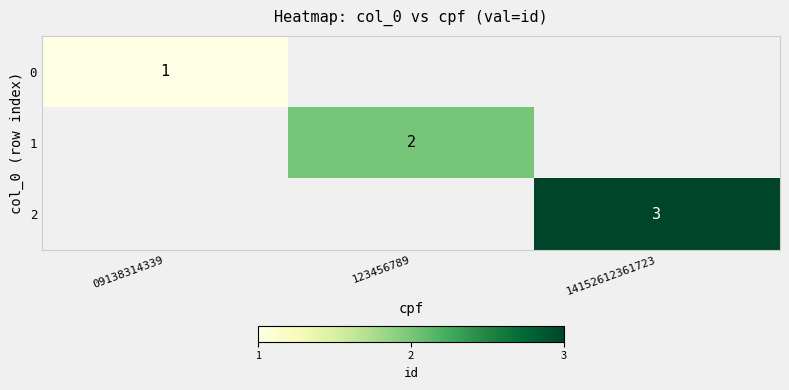

The 0 series shows 0 at 09138314339. True or false?

False